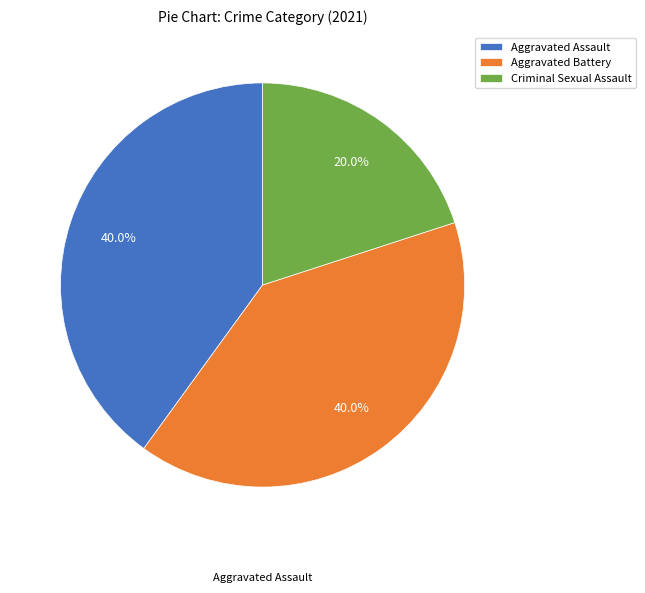

What is the ratio of the value at Aggravated Assault to the value at Aggravated Battery?

1.0